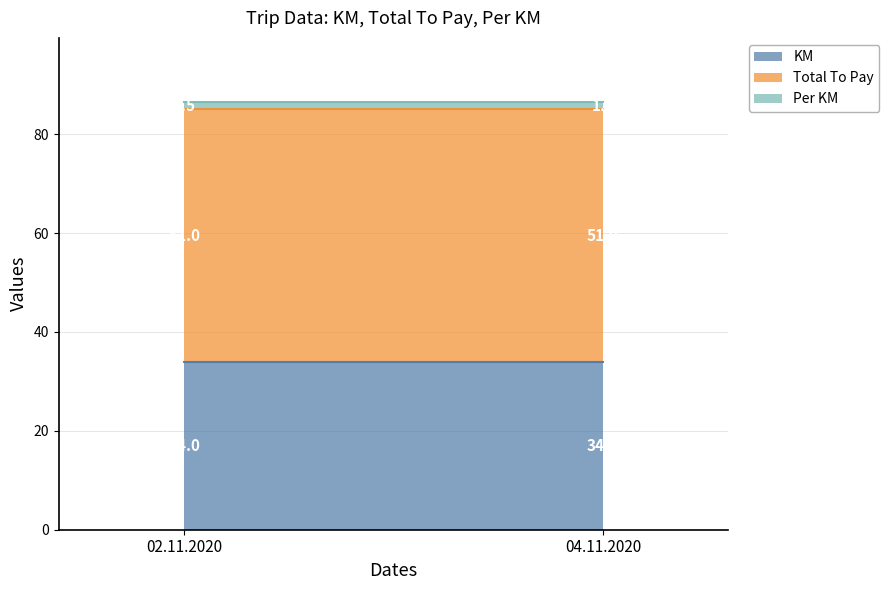

Reading left to right, list all the values displayed in this chart.

KM: 02.11.2020=34.0	04.11.2020=34.0
Total To Pay: 02.11.2020=51.0	04.11.2020=51.0
Per KM: 02.11.2020=1.5	04.11.2020=1.5